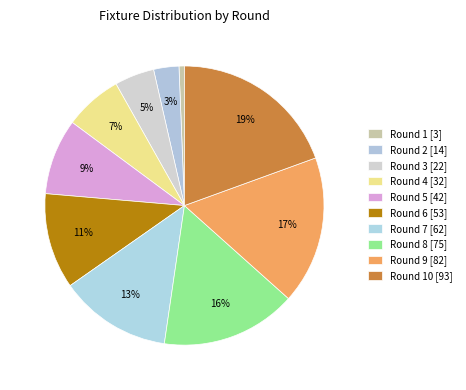

Count the number of slices in the pie.

10